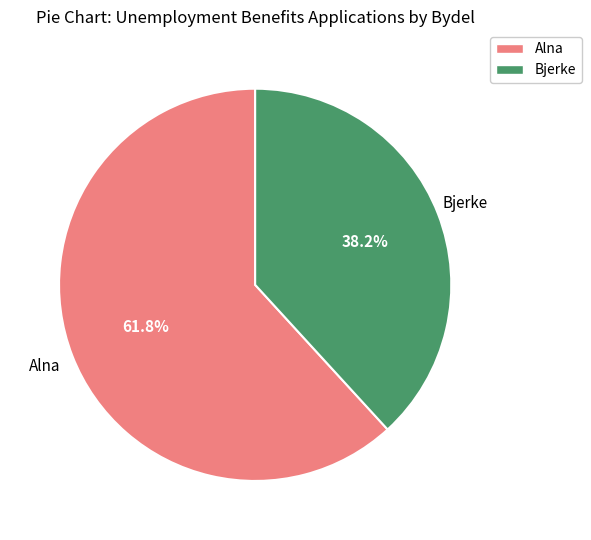

What is the largest slice in the pie chart?

Alna